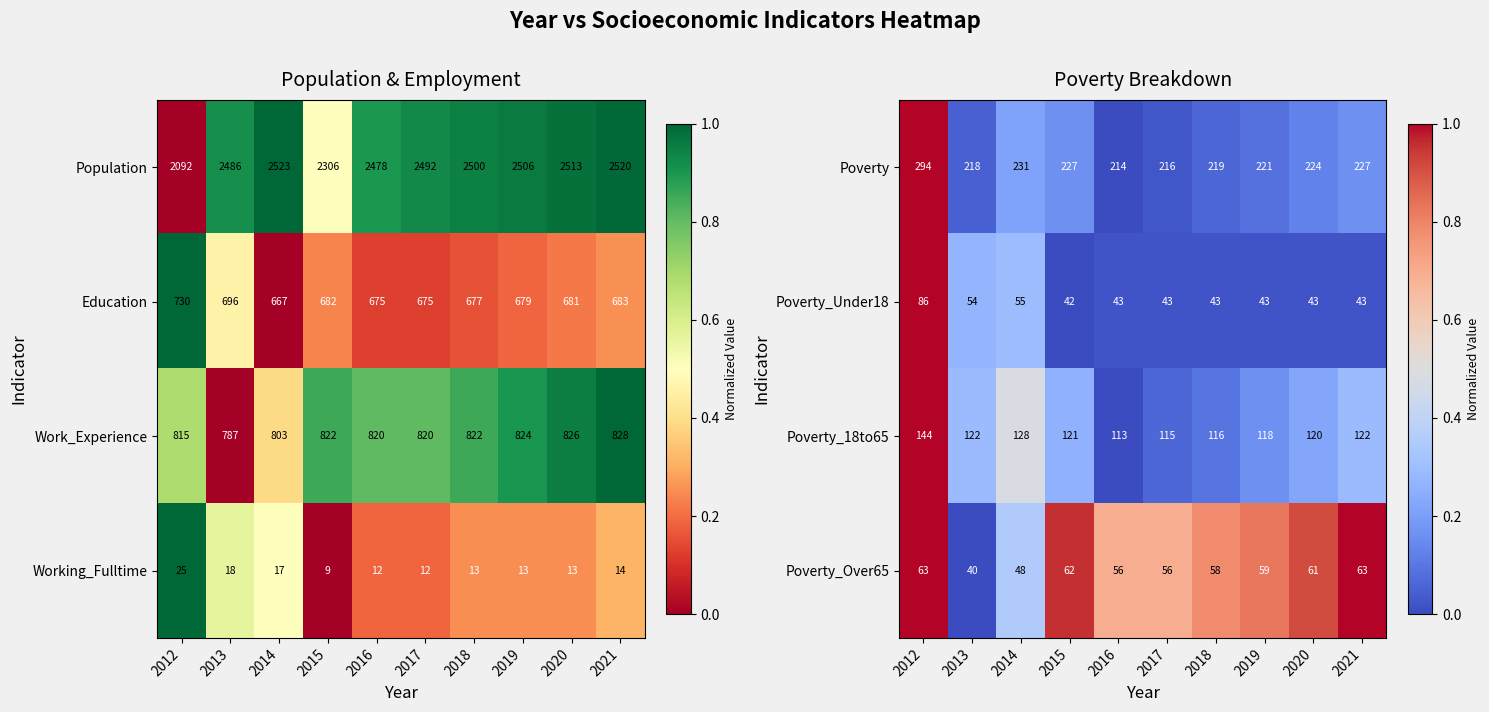

What is the sum of the Poverty_Under18 values at 2018 and 2015?

85